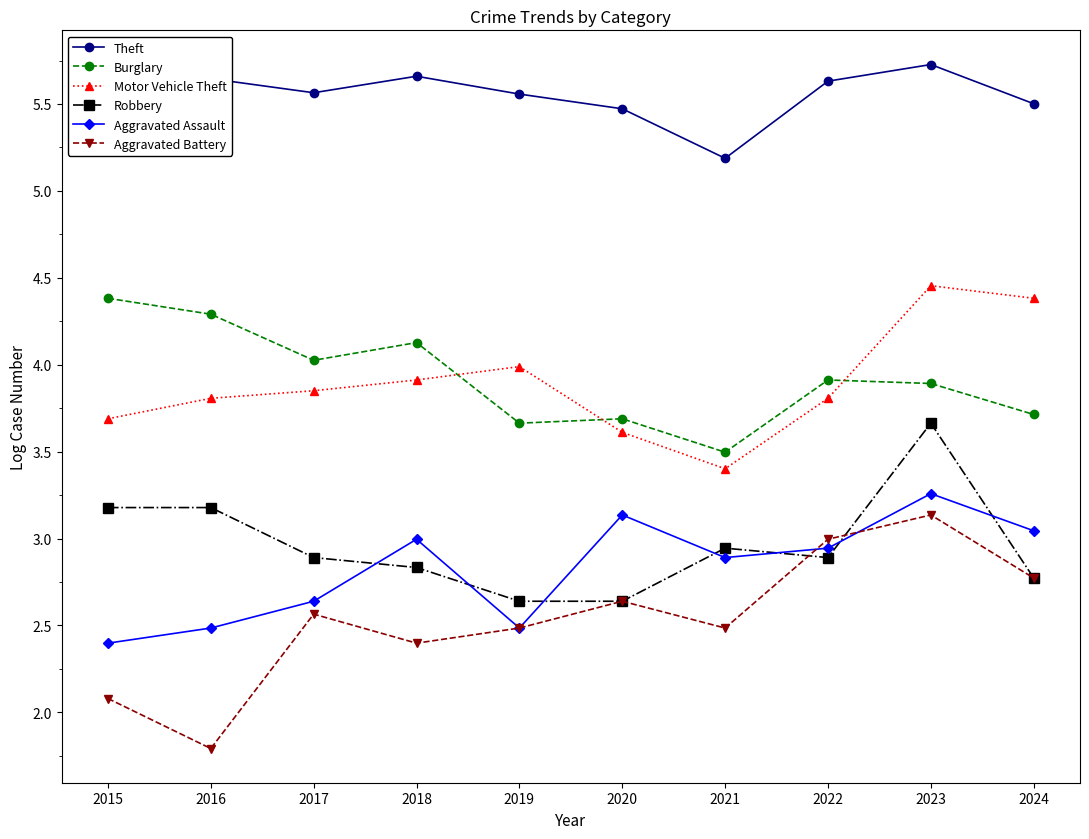

How many distinct data groups are displayed?

6